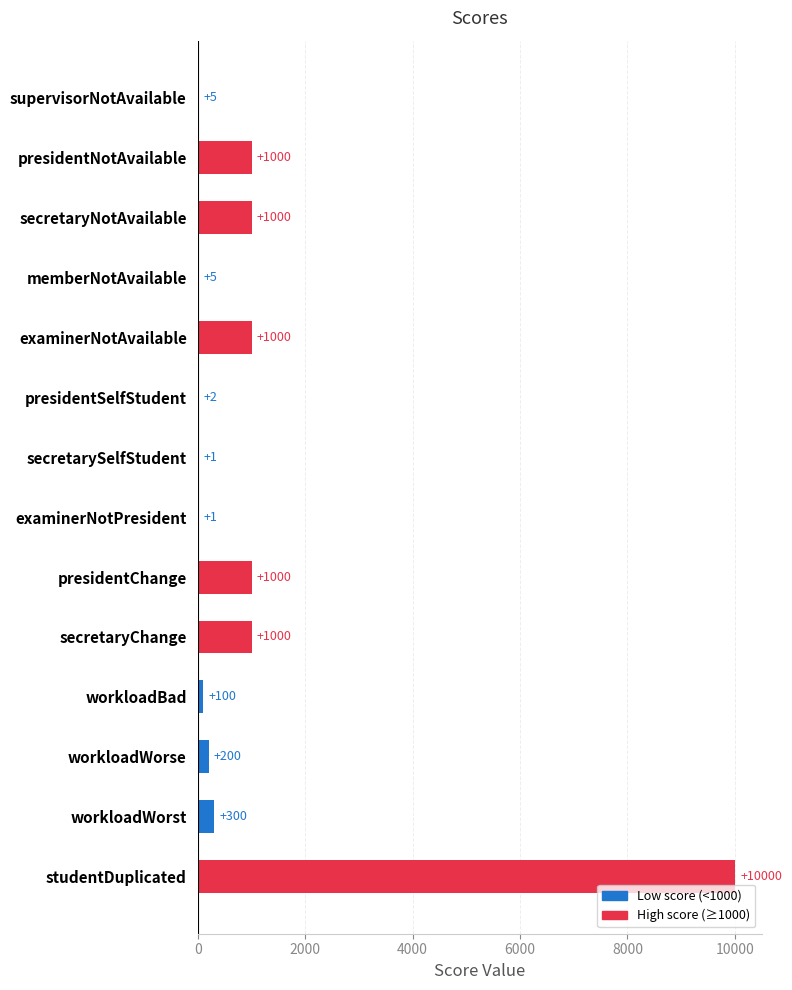

True or false: the data shows 1 at secretarySelfStudent.

True